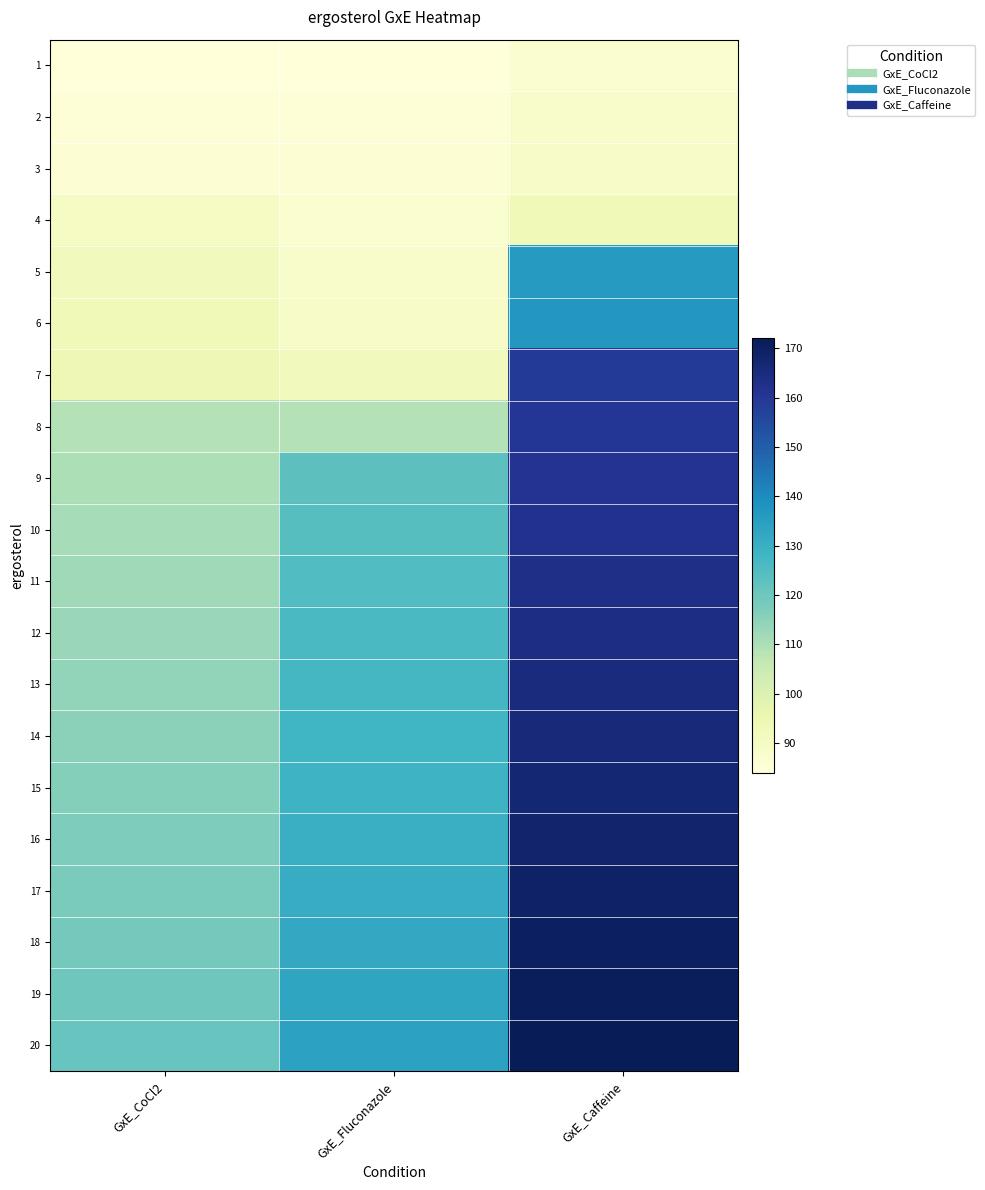

At how many categories does at least one series exceed 120?

3